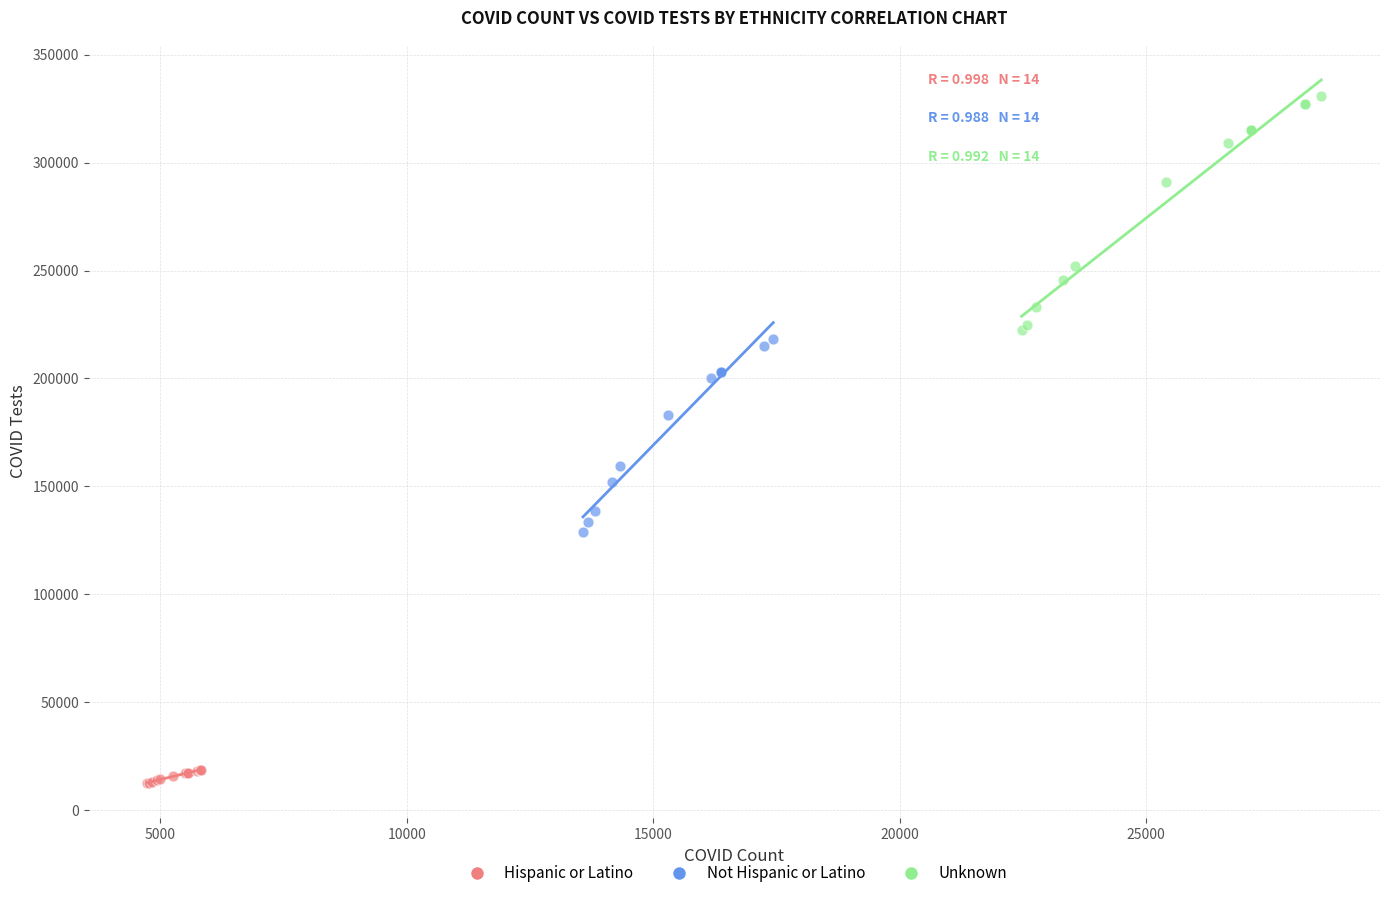

Which series has the largest Y range (max minus min)?

Unknown